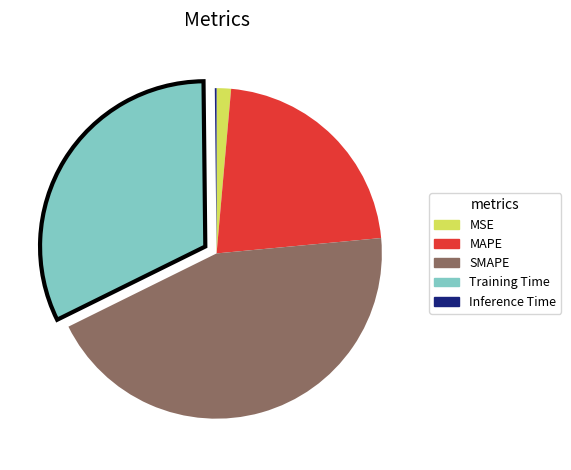

Is the sum of MAPE and Training Time greater than half?

Yes